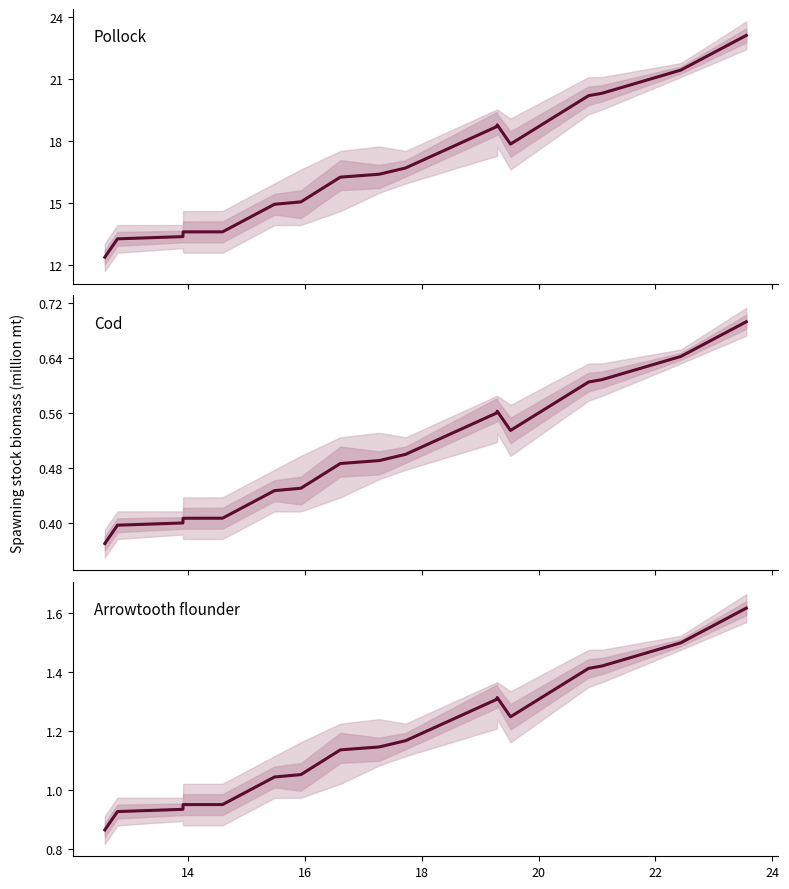

How many points are lower than both their immediate neighbors (excluding endpoints)?

1